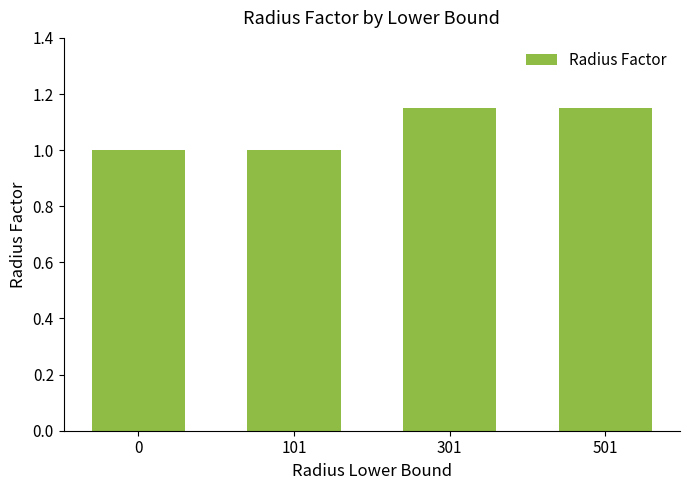

What is the minimum value shown in the chart?

1.0